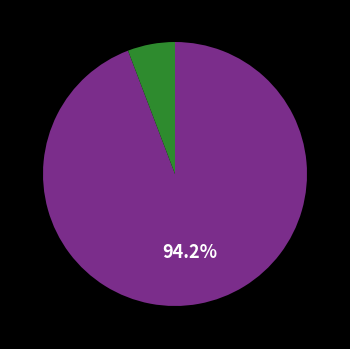

Is there a majority slice in this chart?

Yes